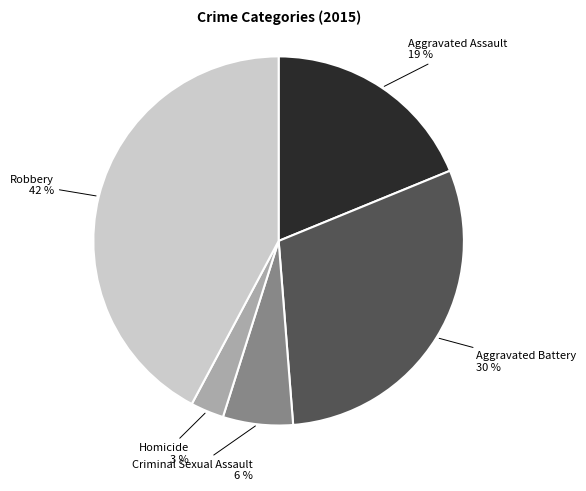

Approximately how many times larger is the value at Aggravated Battery compared to Aggravated Assault?

1.6